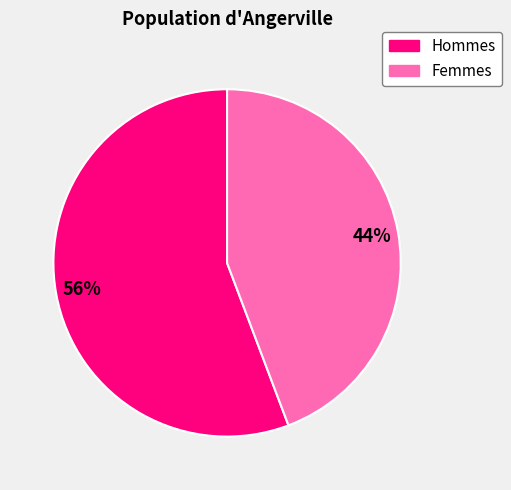

Is there a majority slice in this chart?

Yes